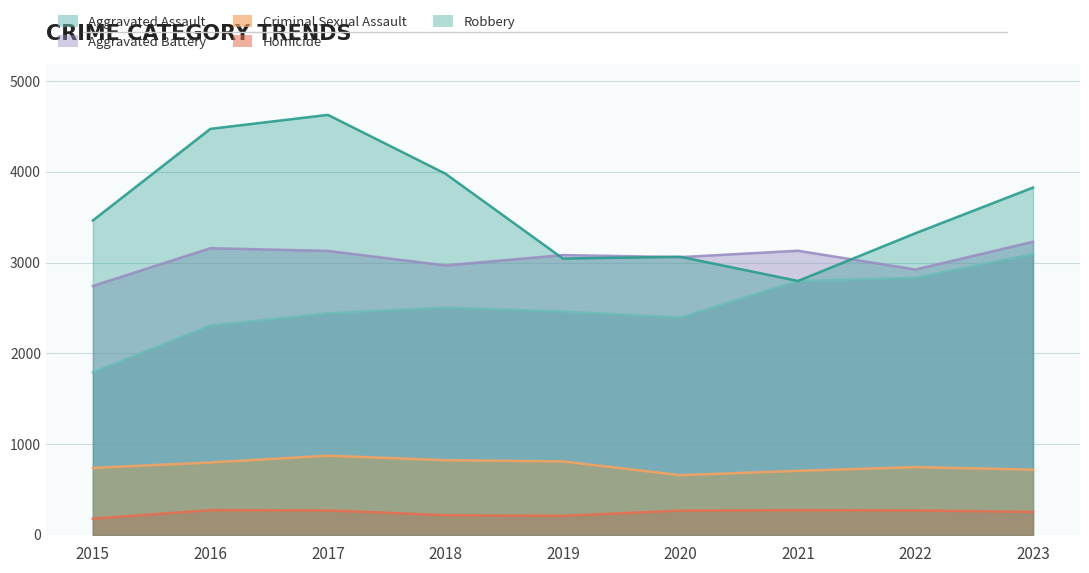

What is the sum of all Aggravated Assault values?

22623